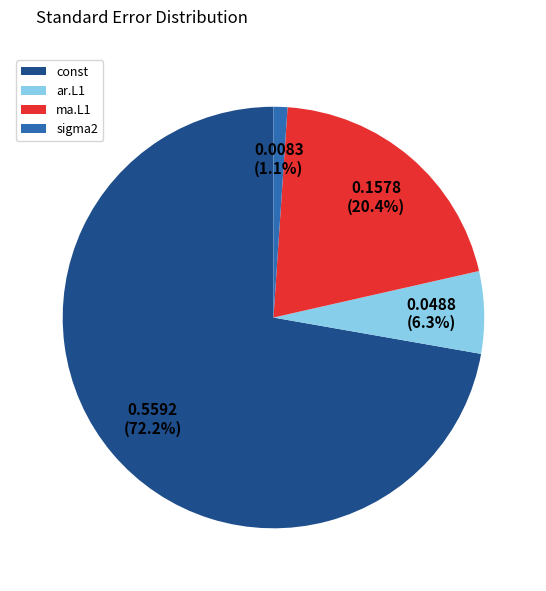

Is sigma2 the majority of the pie?

No